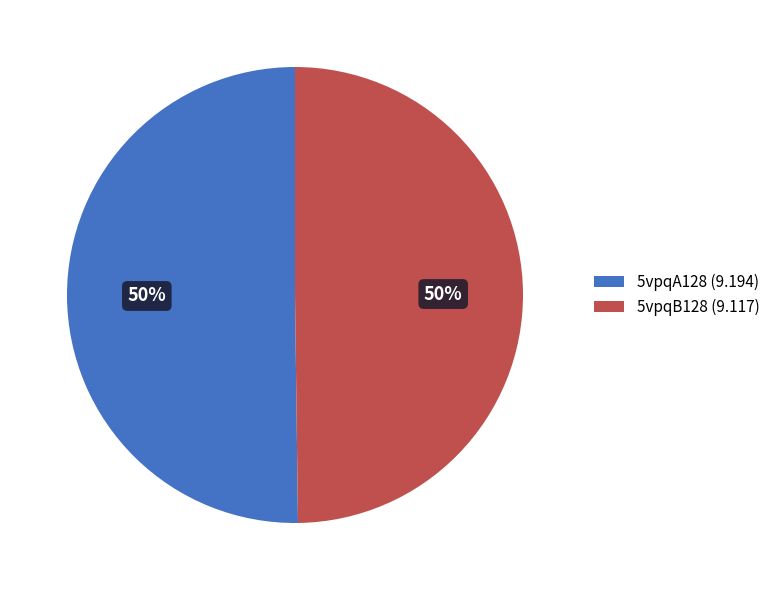

To the nearest percent, what portion does 5vpqA128 represent?

50%